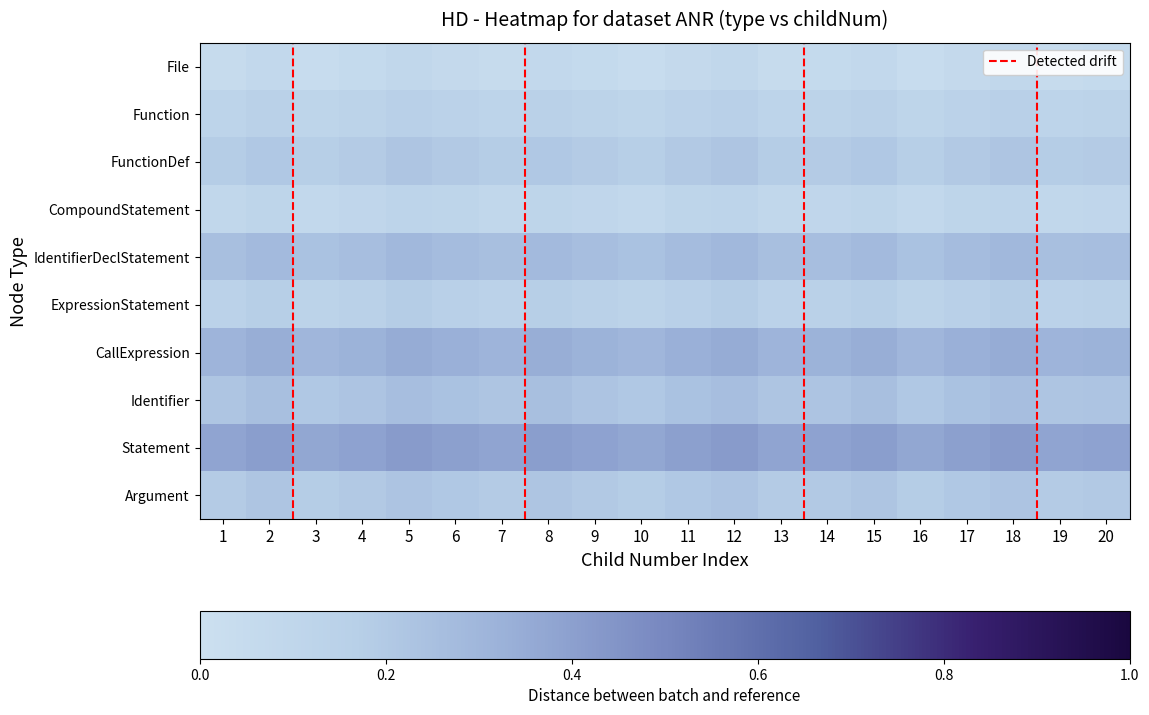

Reading right to left, list all the values displayed in this chart.

File: 20=0.1	19=0.1	18=0.2	17=0.1	16=0.1	15=0.1	14=0.1	13=0.1	12=0.2	11=0.1	10=0.1	9=0.1	8=0.1	7=0.1	6=0.1	5=0.2	4=0.1	3=0.1	2=0.1	1=0.1
Function: 20=0.1	19=0.1	18=0.1	17=0.1	16=0.0	15=0.1	14=0.1	13=0.1	12=0.1	11=0.1	10=0.0	9=0.1	8=0.1	7=0.1	6=0.1	5=0.1	4=0.1	3=0.0	2=0.1	1=0.1
FunctionDef: 20=0.2	19=0.2	18=0.2	17=0.2	16=0.2	15=0.2	14=0.2	13=0.2	12=0.2	11=0.2	10=0.2	9=0.2	8=0.2	7=0.2	6=0.2	5=0.2	4=0.2	3=0.2	2=0.2	1=0.2
CompoundStatement: 20=0.1	19=0.1	18=0.1	17=0.1	16=0.1	15=0.1	14=0.1	13=0.1	12=0.1	11=0.1	10=0.1	9=0.1	8=0.1	7=0.1	6=0.1	5=0.1	4=0.1	3=0.1	2=0.1	1=0.1
IdentifierDeclStatement: 20=0.2	19=0.2	18=0.2	17=0.2	16=0.2	15=0.2	14=0.2	13=0.2	12=0.2	11=0.2	10=0.2	9=0.2	8=0.2	7=0.2	6=0.2	5=0.2	4=0.2	3=0.2	2=0.2	1=0.2
ExpressionStatement: 20=0.2	19=0.2	18=0.3	17=0.2	16=0.2	15=0.2	14=0.2	13=0.2	12=0.3	11=0.2	10=0.2	9=0.2	8=0.2	7=0.2	6=0.2	5=0.3	4=0.2	3=0.2	2=0.2	1=0.2
CallExpression: 20=0.3	19=0.2	18=0.3	17=0.3	16=0.2	15=0.3	14=0.3	13=0.2	12=0.3	11=0.3	10=0.2	9=0.3	8=0.3	7=0.2	6=0.3	5=0.3	4=0.3	3=0.2	2=0.3	1=0.2
Identifier: 20=0.1	19=0.1	18=0.2	17=0.2	16=0.1	15=0.2	14=0.1	13=0.1	12=0.2	11=0.2	10=0.1	9=0.1	8=0.2	7=0.1	6=0.2	5=0.2	4=0.1	3=0.1	2=0.2	1=0.1
Statement: 20=0.4	19=0.4	18=0.4	17=0.4	16=0.4	15=0.4	14=0.4	13=0.4	12=0.4	11=0.4	10=0.4	9=0.4	8=0.4	7=0.4	6=0.4	5=0.4	4=0.4	3=0.4	2=0.4	1=0.4
Argument: 20=0.3	19=0.3	18=0.3	17=0.3	16=0.3	15=0.3	14=0.3	13=0.3	12=0.3	11=0.3	10=0.3	9=0.3	8=0.3	7=0.3	6=0.3	5=0.3	4=0.3	3=0.3	2=0.3	1=0.3